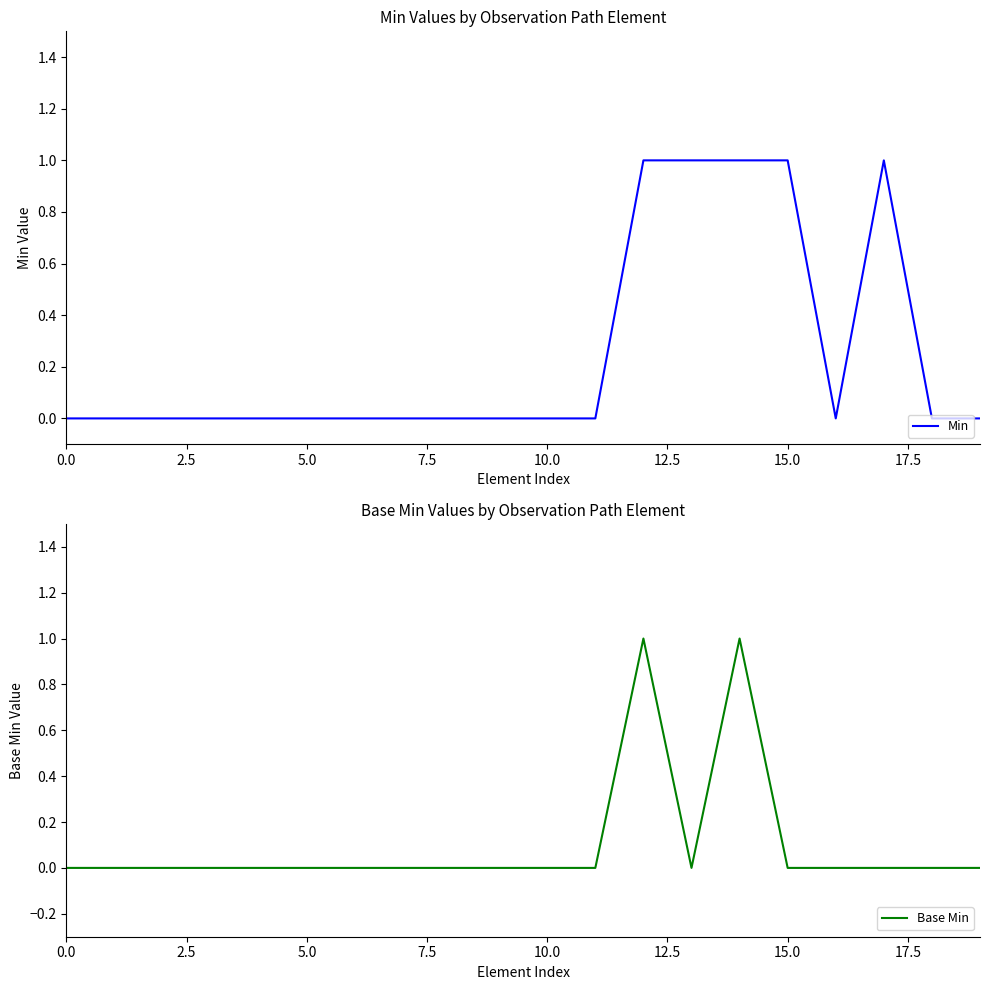

At which category is the sum across all series the highest?

12